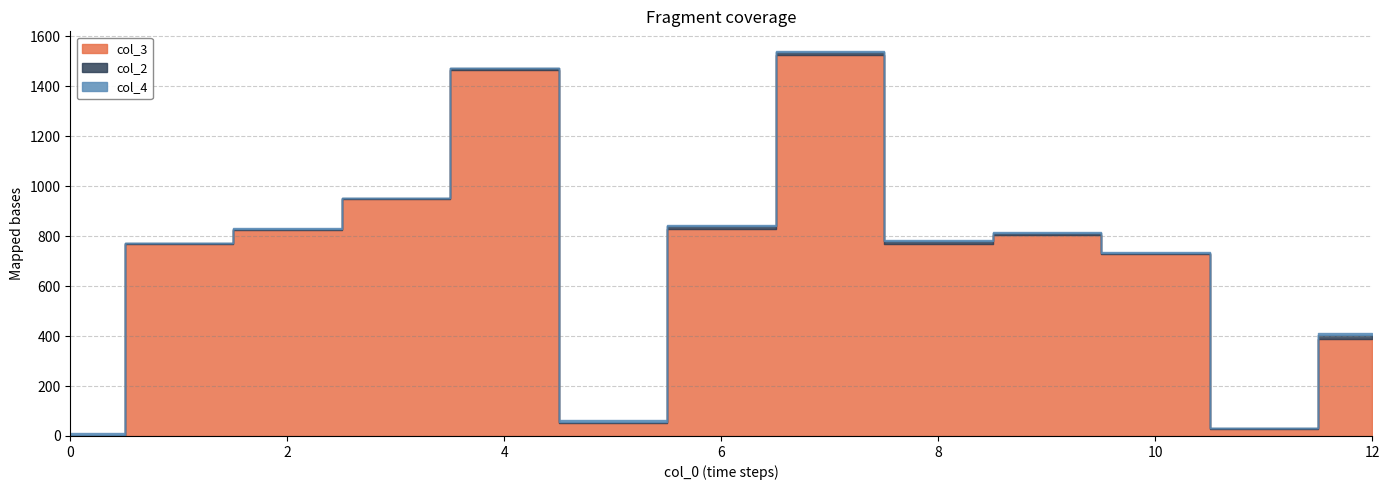

True or false: col_3 and col_4 intersect in this chart.

False